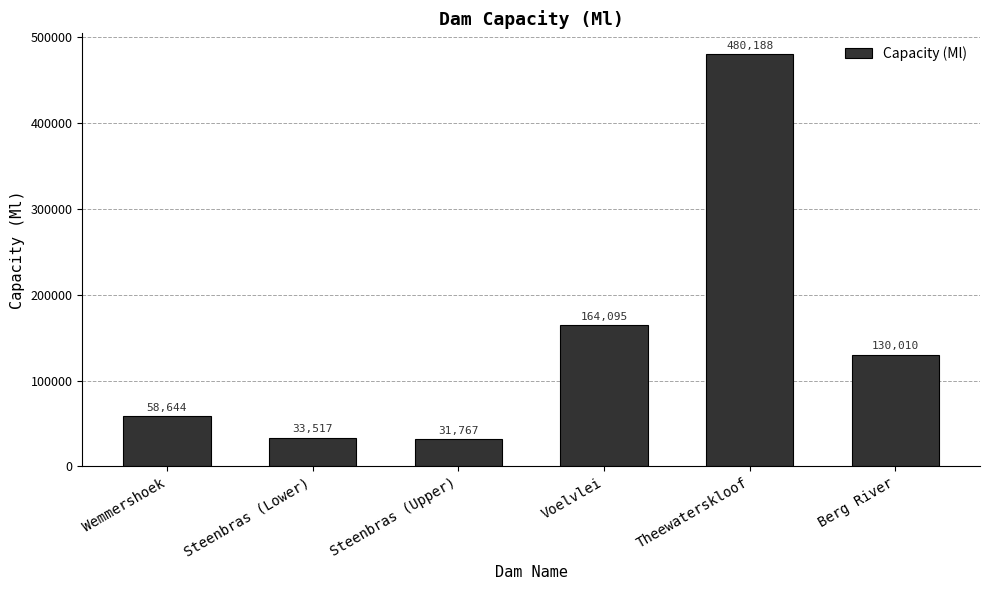

How many categories are shown in the chart?

6